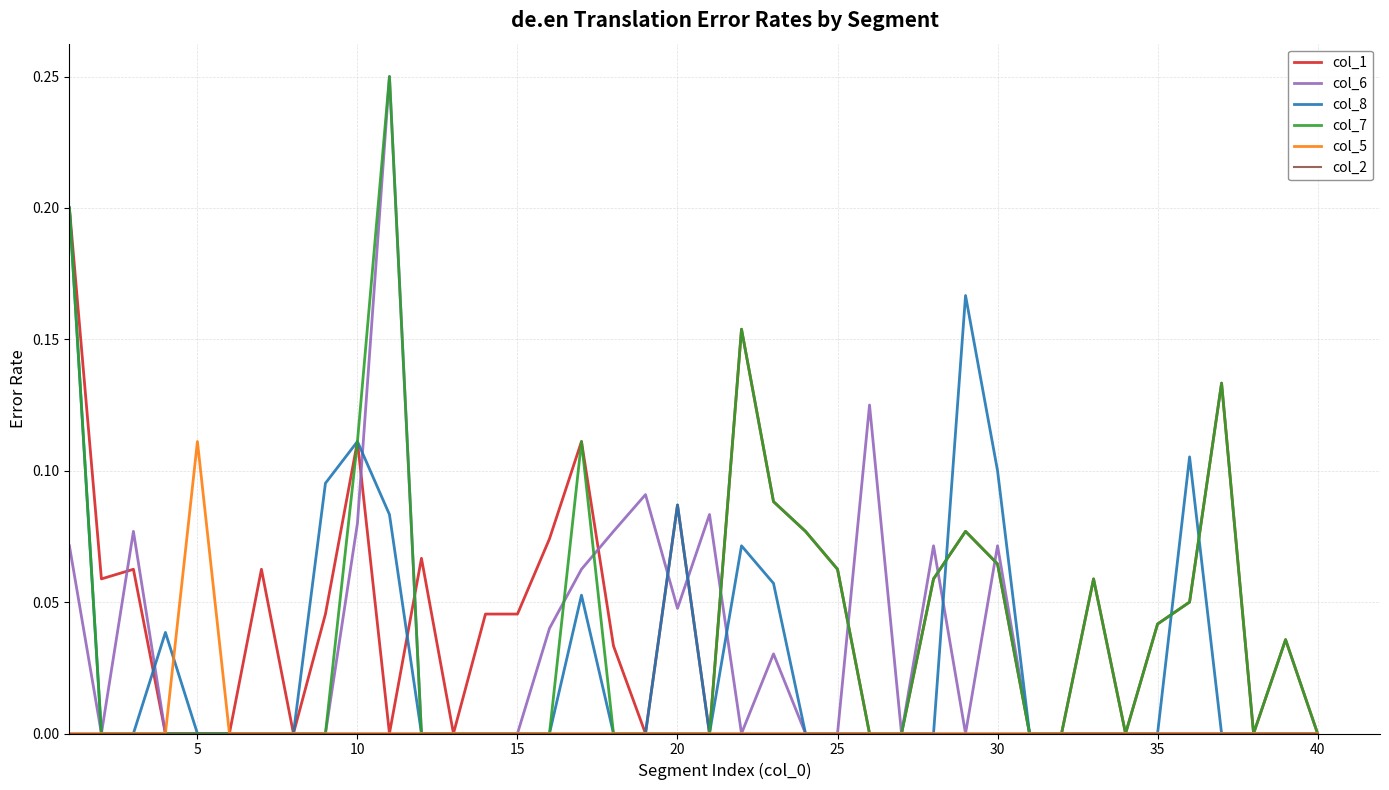

True or false: col_6 has more than 1 interior local peaks.

True